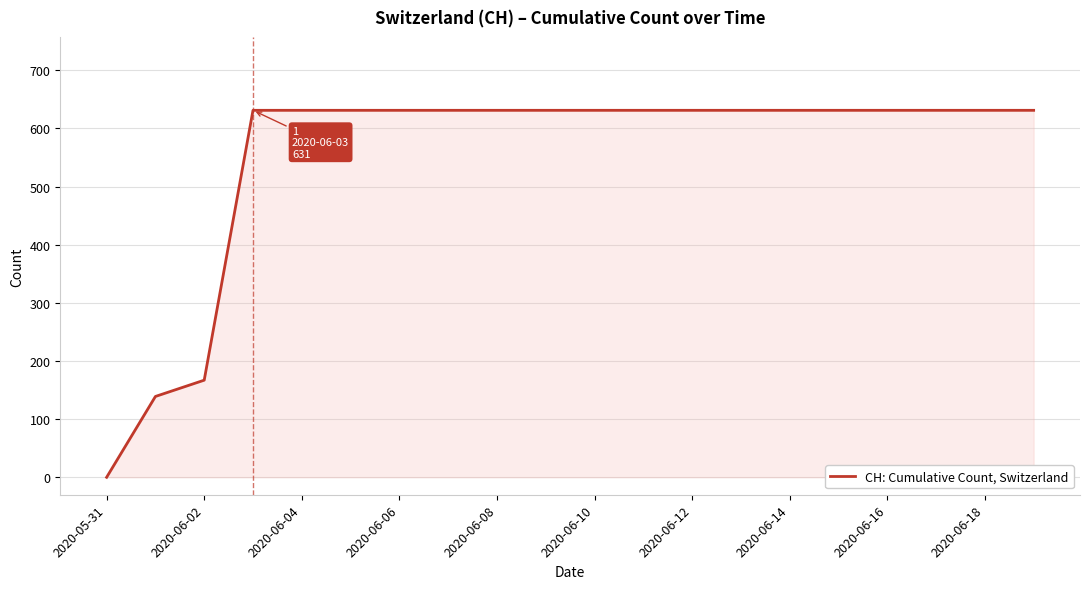

How many lines are shown in the chart?

1